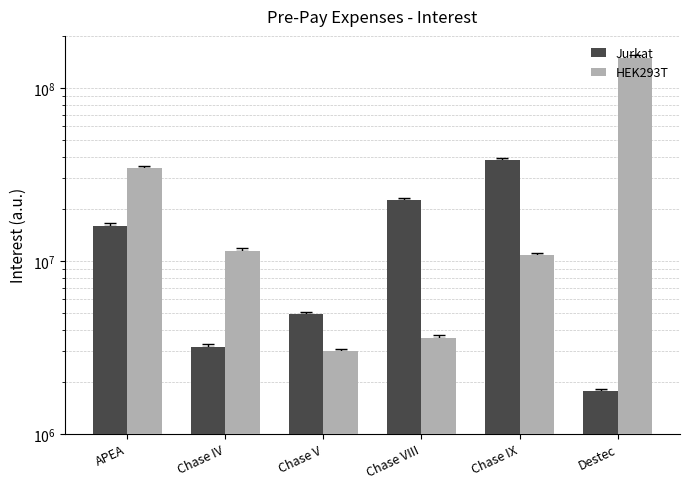

What are all the series names shown in the legend?

Jurkat, HEK293T